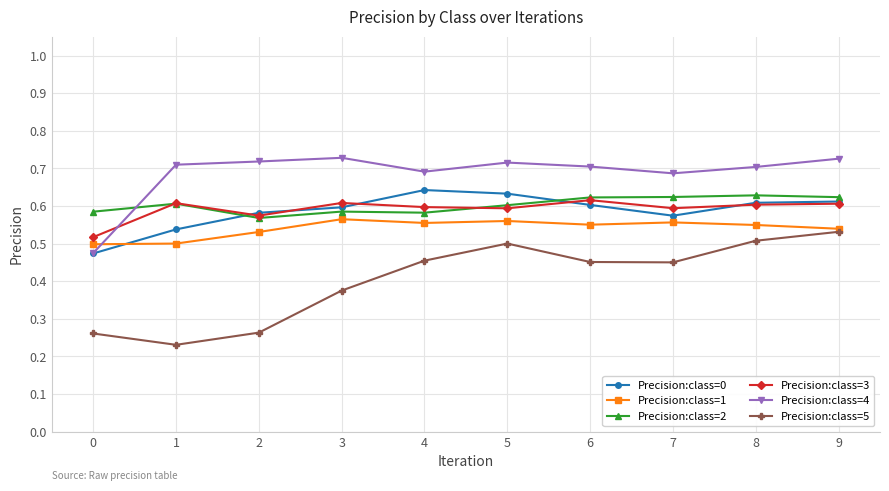

How many times do Precision:class=1 and Precision:class=4 cross each other?

1